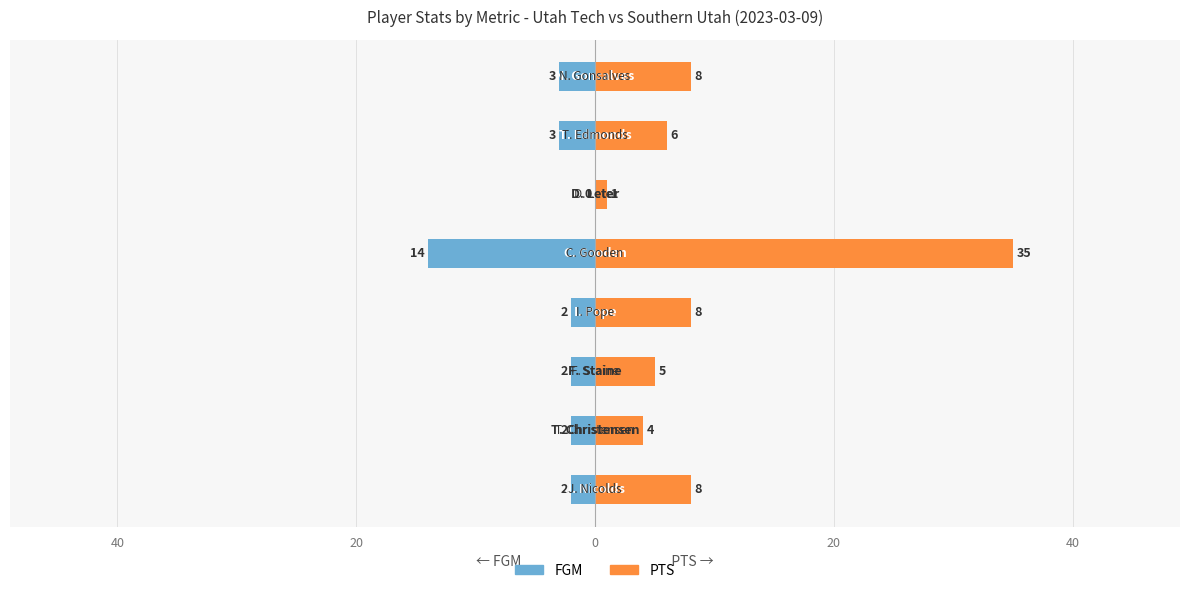

Which has a higher value, 7 or 40?

40